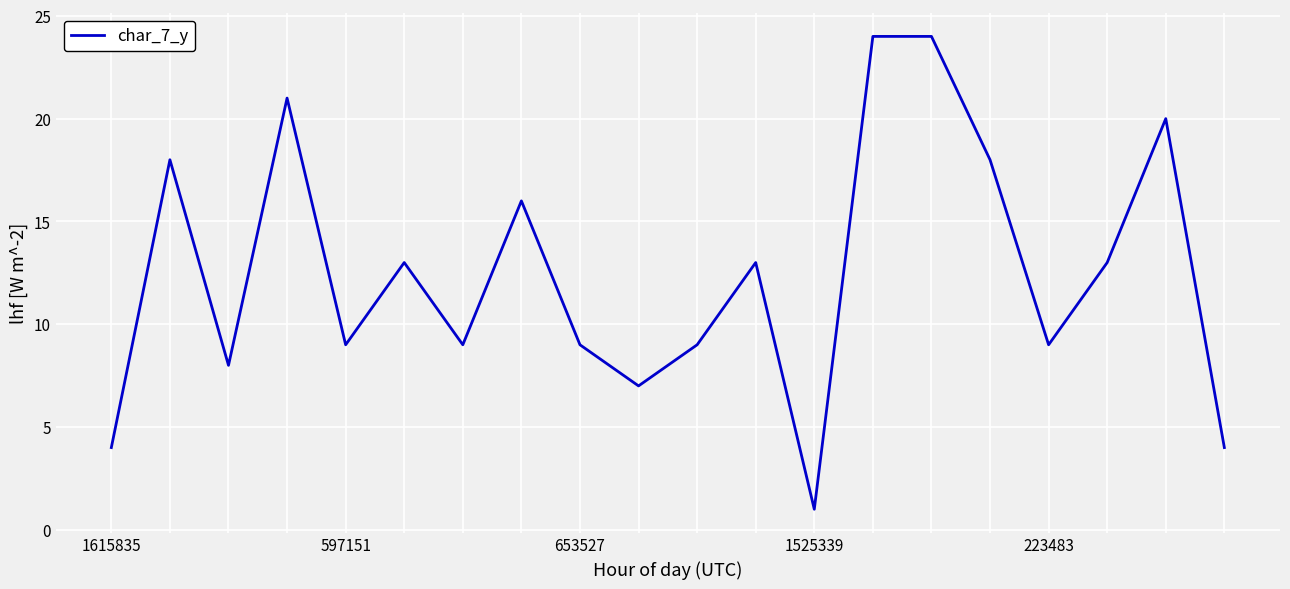

What is the greatest value displayed?

24